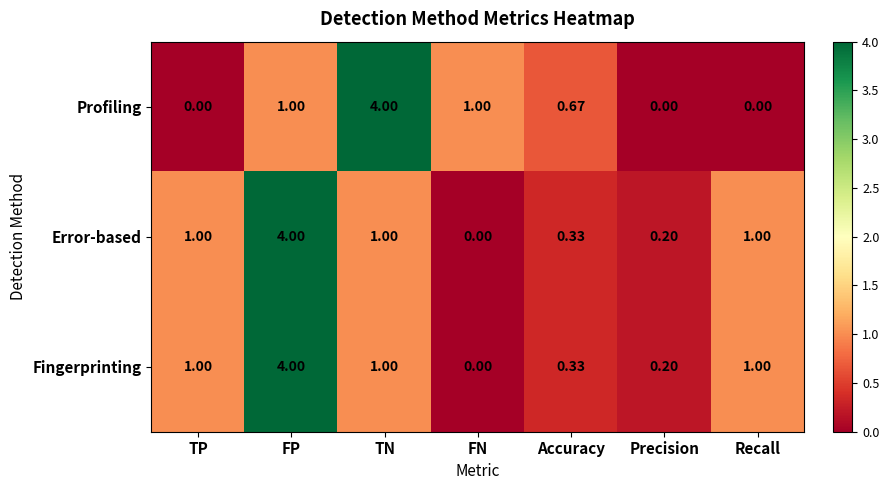

Is the value of Fingerprinting at FN greater than the value of Error-based at Accuracy?

No